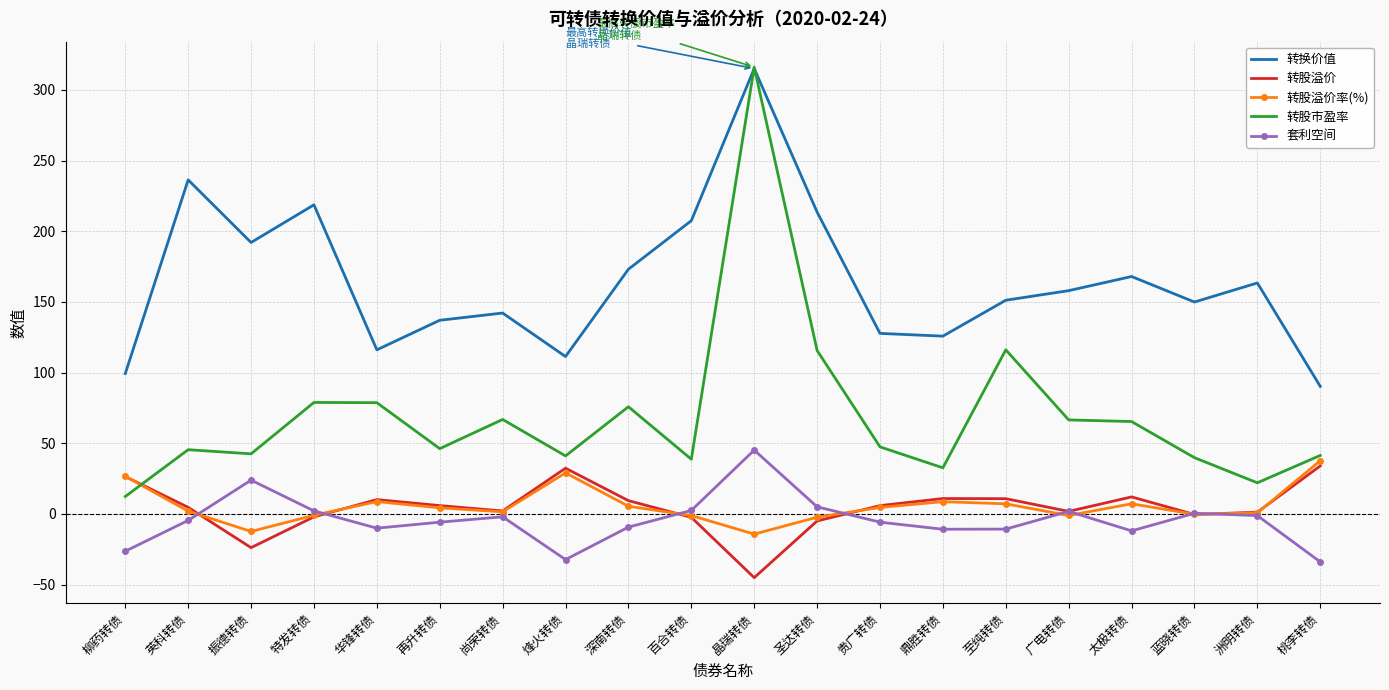

Which series has the largest range (max minus min)?

转股市盈率